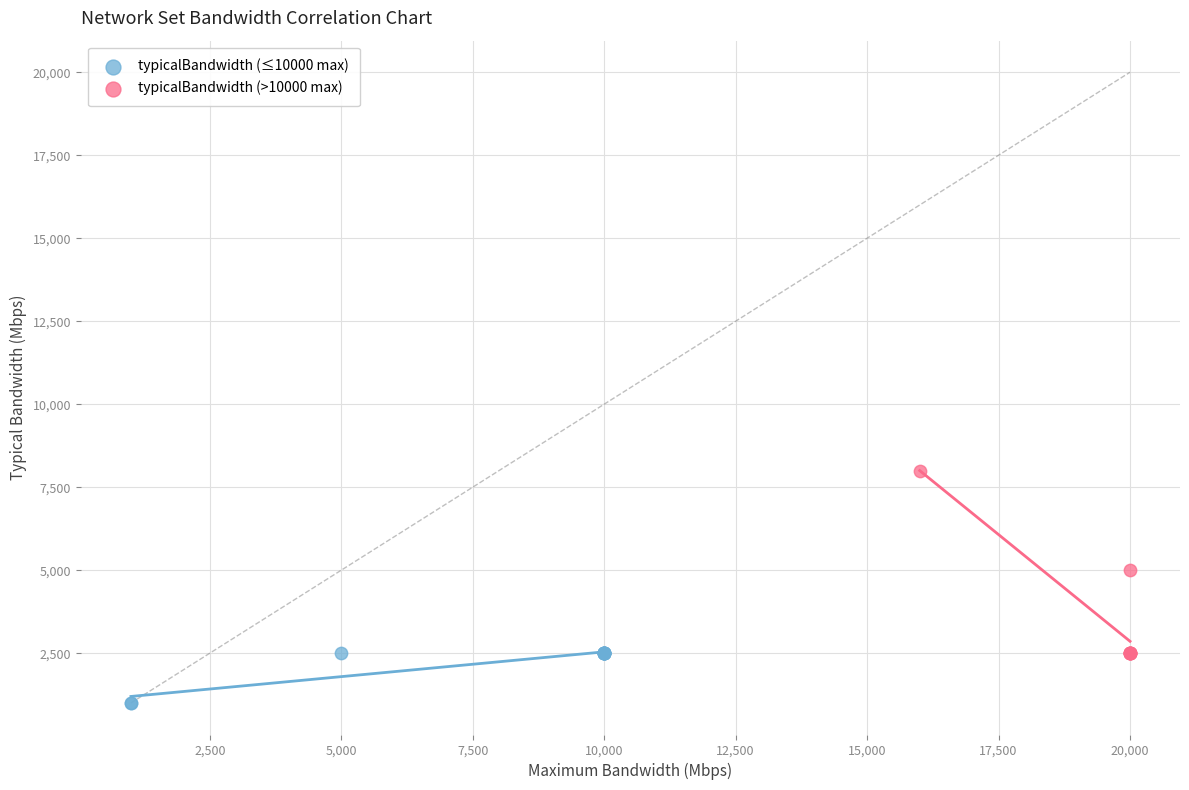

What are all the series names shown in the legend?

typicalBandwidth (≤10000 max), typicalBandwidth (>10000 max)